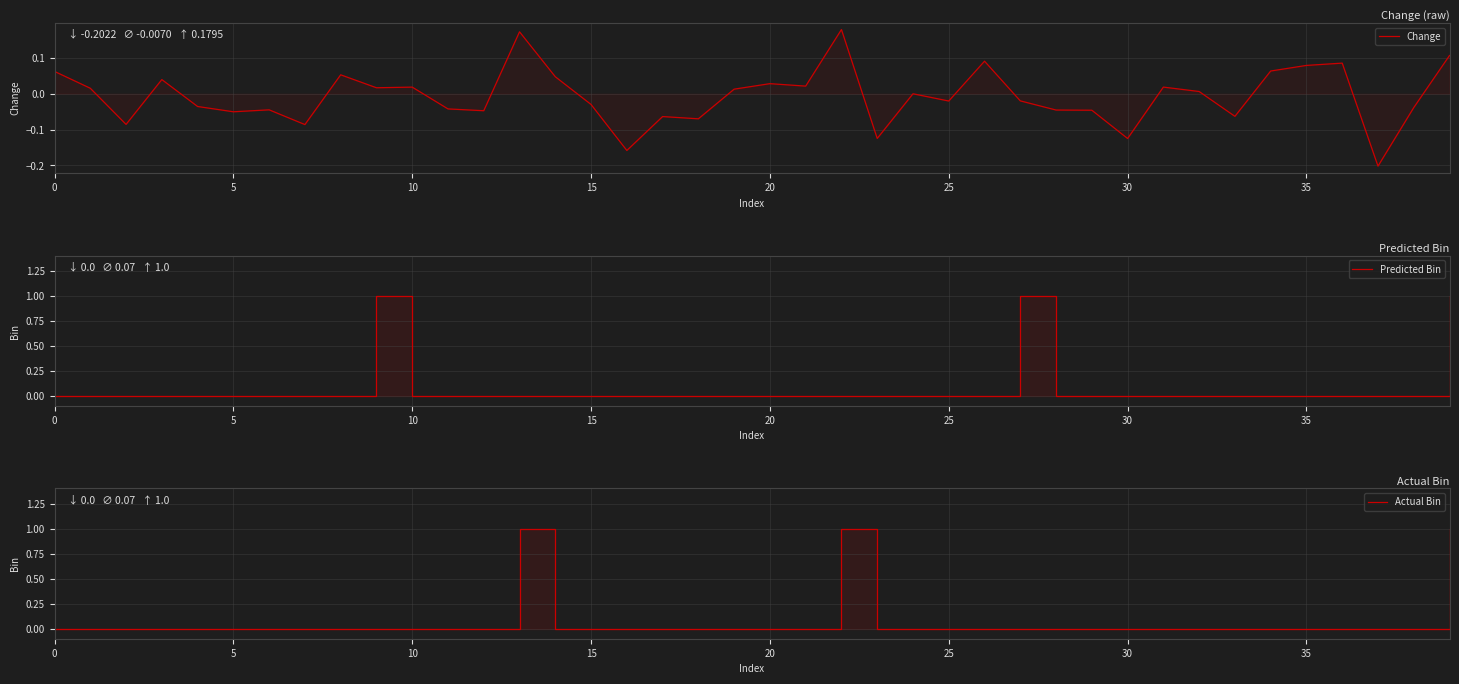

Which series has the widest spread of values?

Predicted Bin